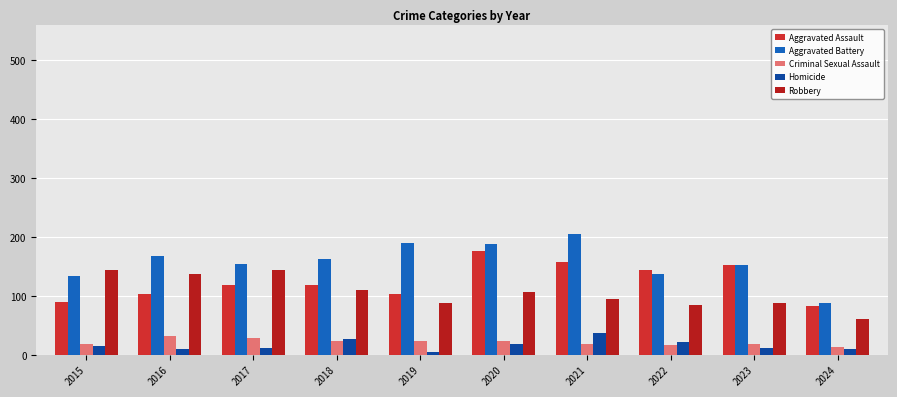

Between 2024 and 2020, which is larger?

2020